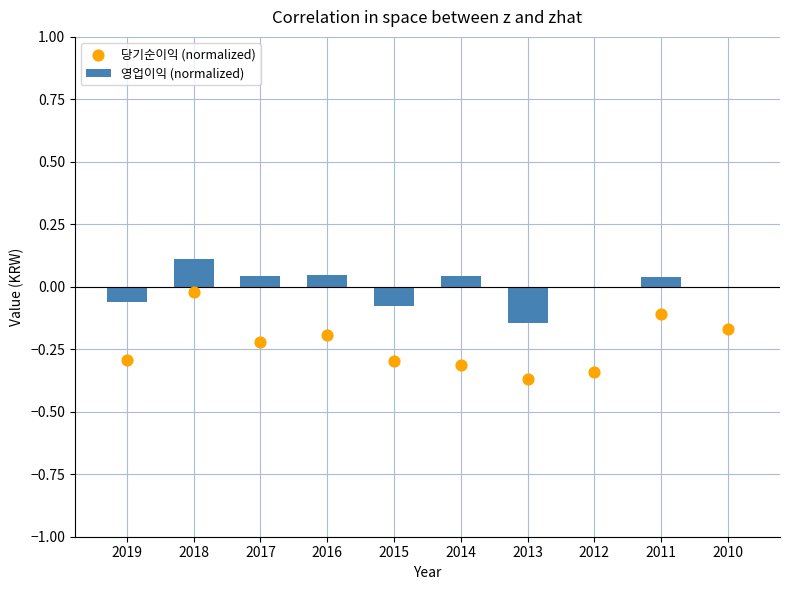

Which series reaches the maximum Y coordinate?

영업이익 (normalized)